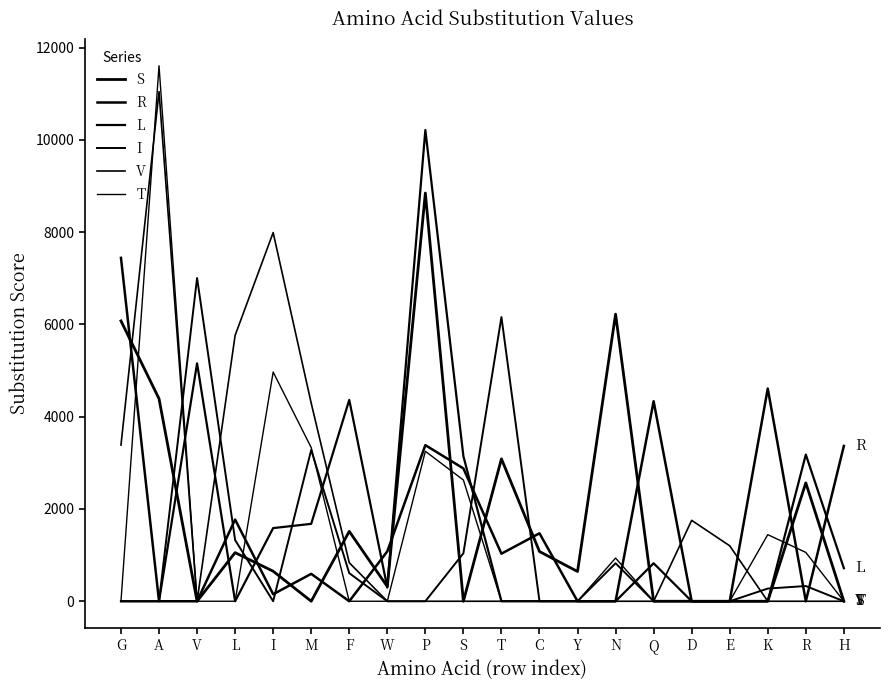

Is the value of T at R greater than the value of L at N?

Yes